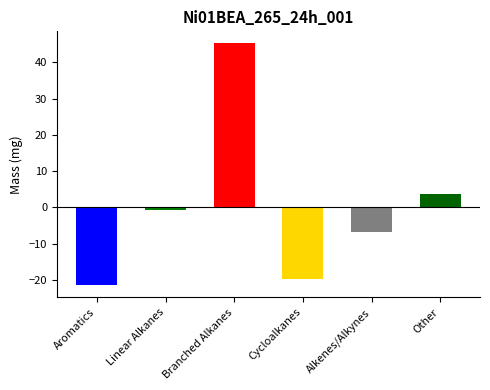

Which category has the highest value across all series?

Branched Alkanes